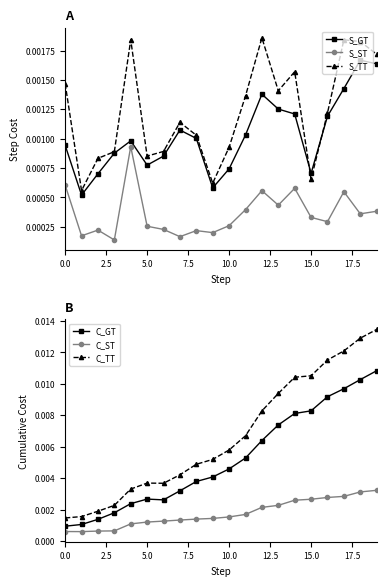

How many intersections are there between S_GT and S_TT?

2